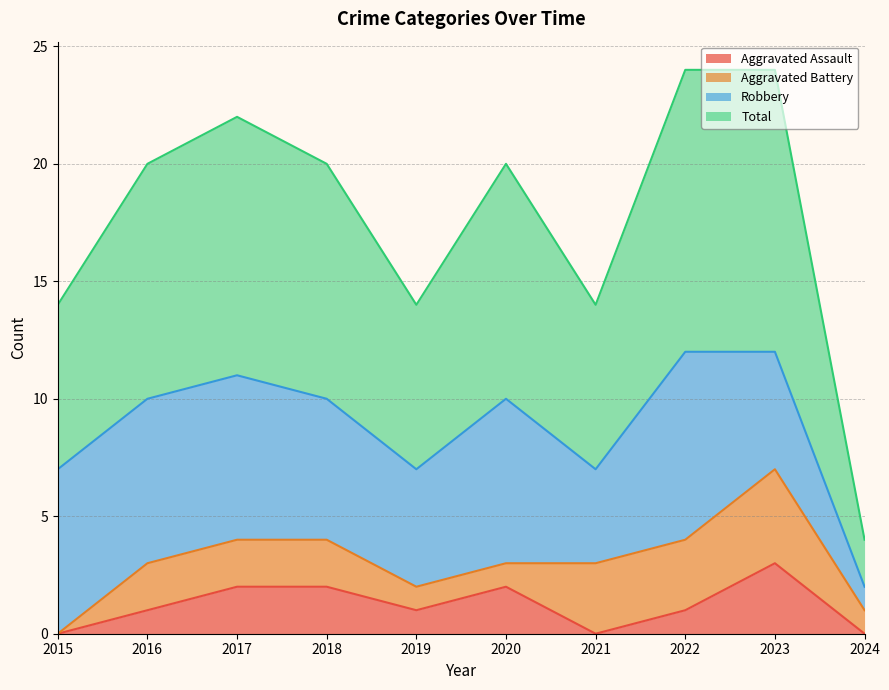

List the labels in order of Aggravated Assault value, largest first.

2023, 2017, 2018, 2020, 2016, 2019, 2022, 2015, 2021, 2024